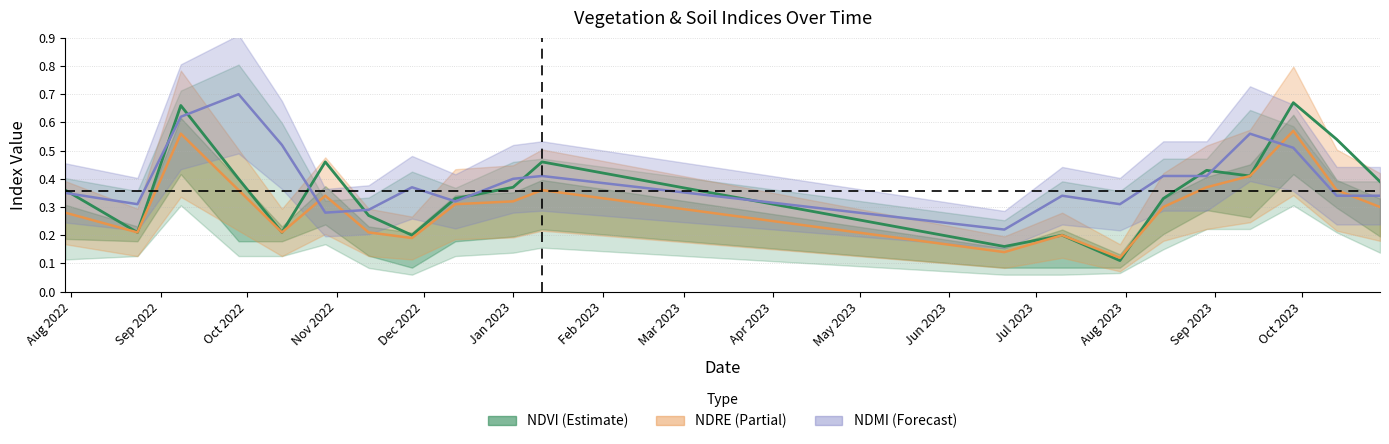

At which label is ndre closest to 0?

30-07-2023